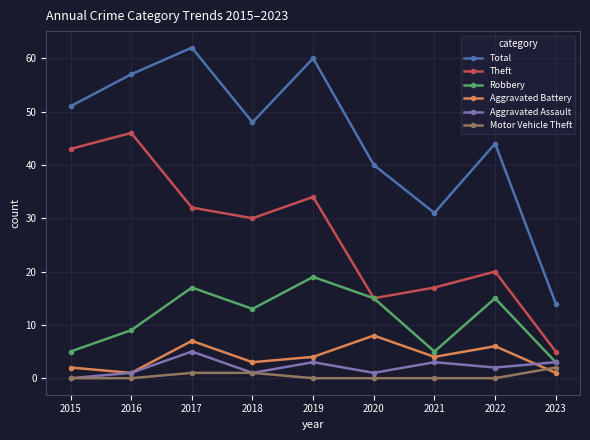

Rank the series at 2021 from lowest to highest value.

Motor Vehicle Theft, Aggravated Assault, Aggravated Battery, Robbery, Theft, Total